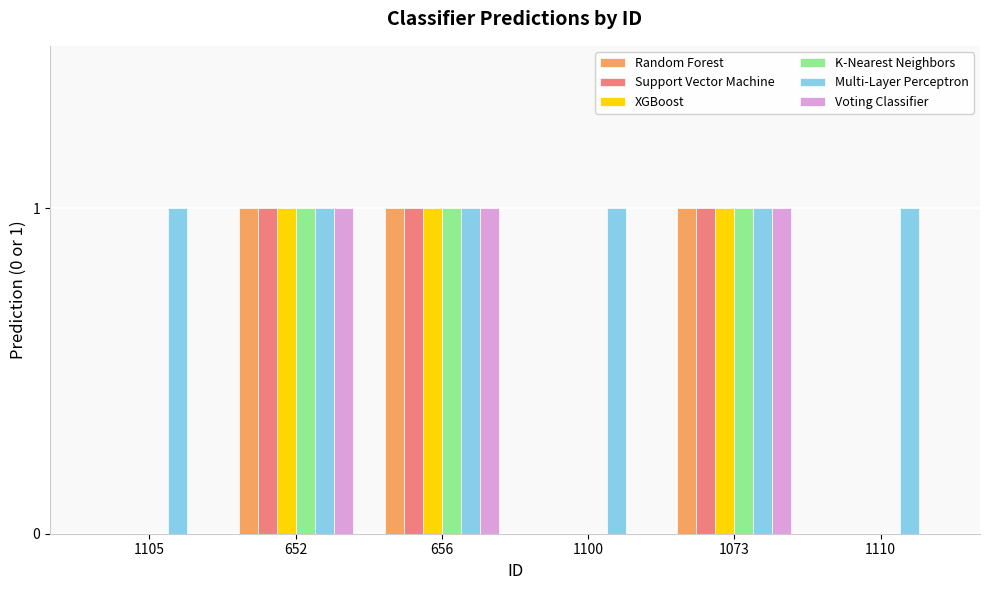

What are all the series names shown in the legend?

Random Forest, Support Vector Machine, XGBoost, K-Nearest Neighbors, Multi-Layer Perceptron, Voting Classifier